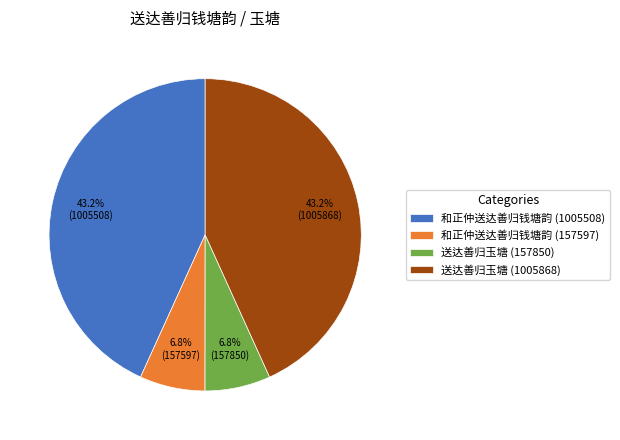

To the nearest percent, what is the combined percentage of 和正仲送达善归钱塘韵 (157597) and 送达善归玉塘 (157850)?

14%